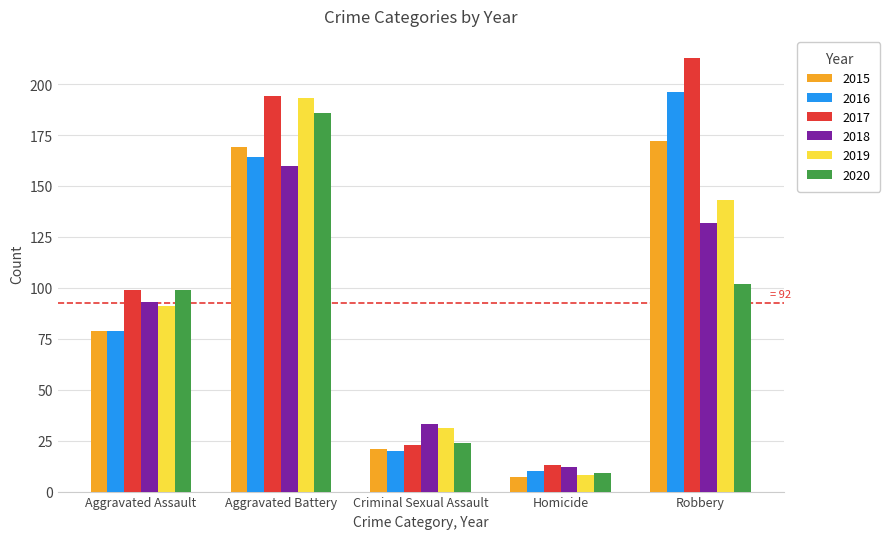

List the series in order of their peak value, lowest first.

2018, 2015, 2020, 2019, 2016, 2017